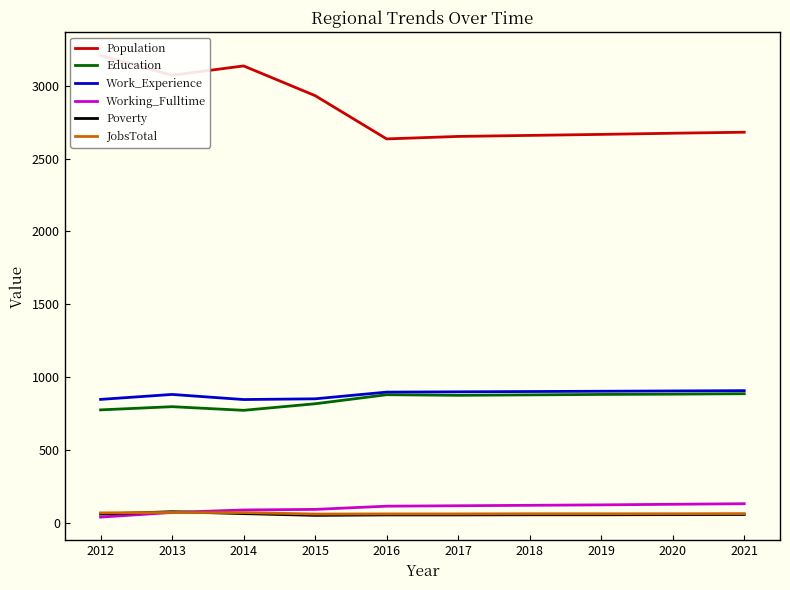

True or false: Work_Experience and Working_Fulltime cross at least once.

False